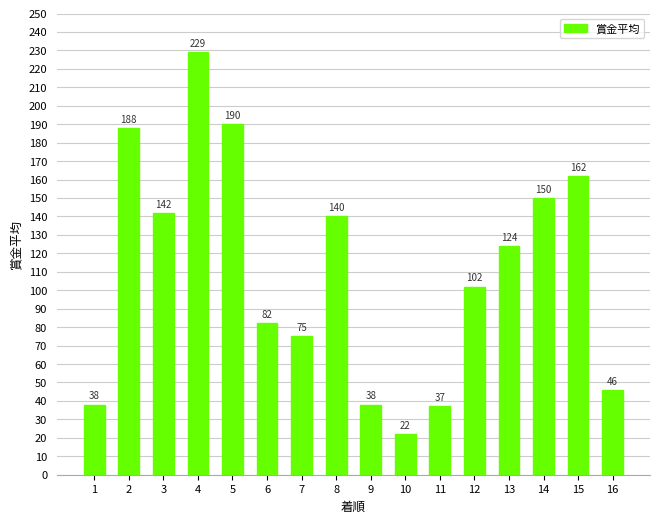

What is the average value?

110